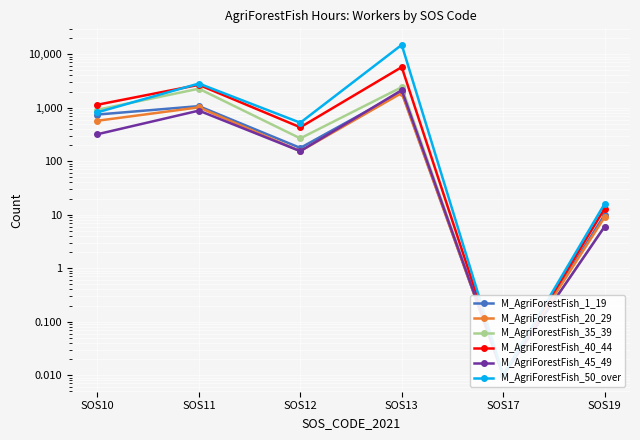

What is the sum of all M_AgriForestFish_20_29 values?

3627.0